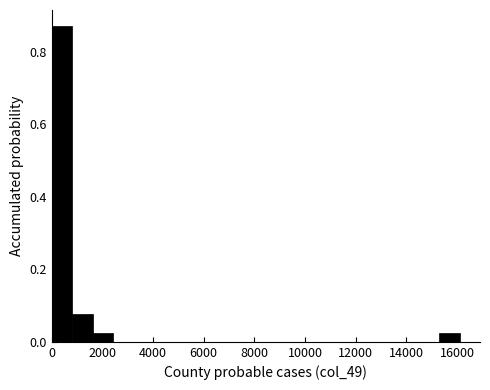

Reading left to right, transcribe this chart: for each bar, give the range it covers on the x-axis and its height. Neither the bar edges nor the heights are printed on the chart, so give them approximately, as read against the axes.

0 to 800: 0.88
800 to 1600: 0.08
1600 to 2400: 0.02
2400 to 3200: 0
3200 to 4000: 0
4000 to 4800: 0
4800 to 5600: 0
5600 to 6400: 0
6400 to 7200: 0
7200 to 8000: 0
8000 to 8800: 0
8800 to 9600: 0
9600 to 10400: 0
10400 to 11200: 0
11200 to 12000: 0
12000 to 12800: 0
12800 to 13600: 0
13600 to 14400: 0
14400 to 15400: 0
15400 to 16200: 0.02